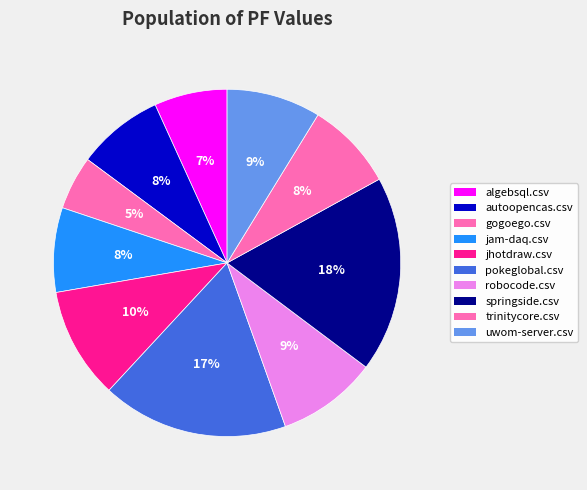

What is the smallest slice in the pie chart?

gogoego.csv